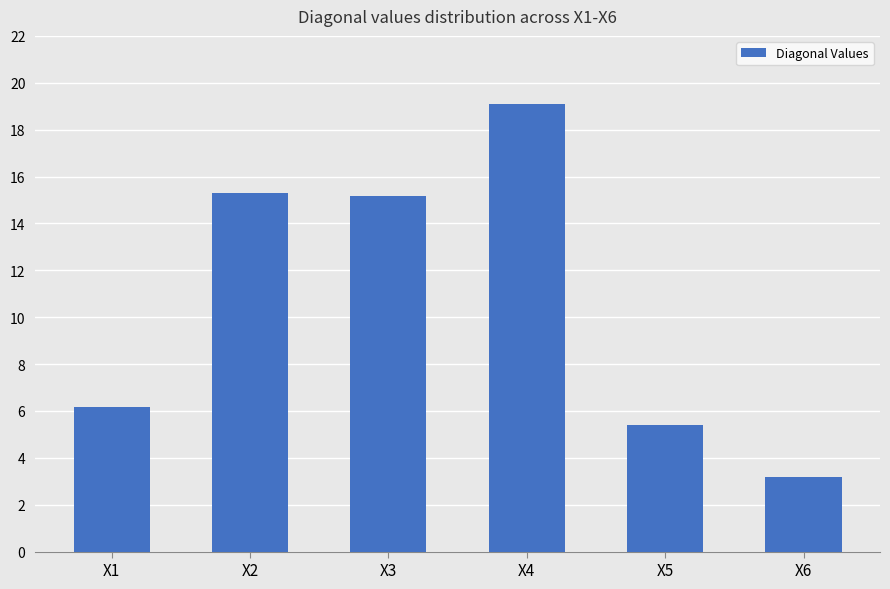

Reading right to left, transcribe all the data shown in this chart.

X6=3.2	X5=5.4	X4=19.1	X3=15.2	X2=15.3	X1=6.1